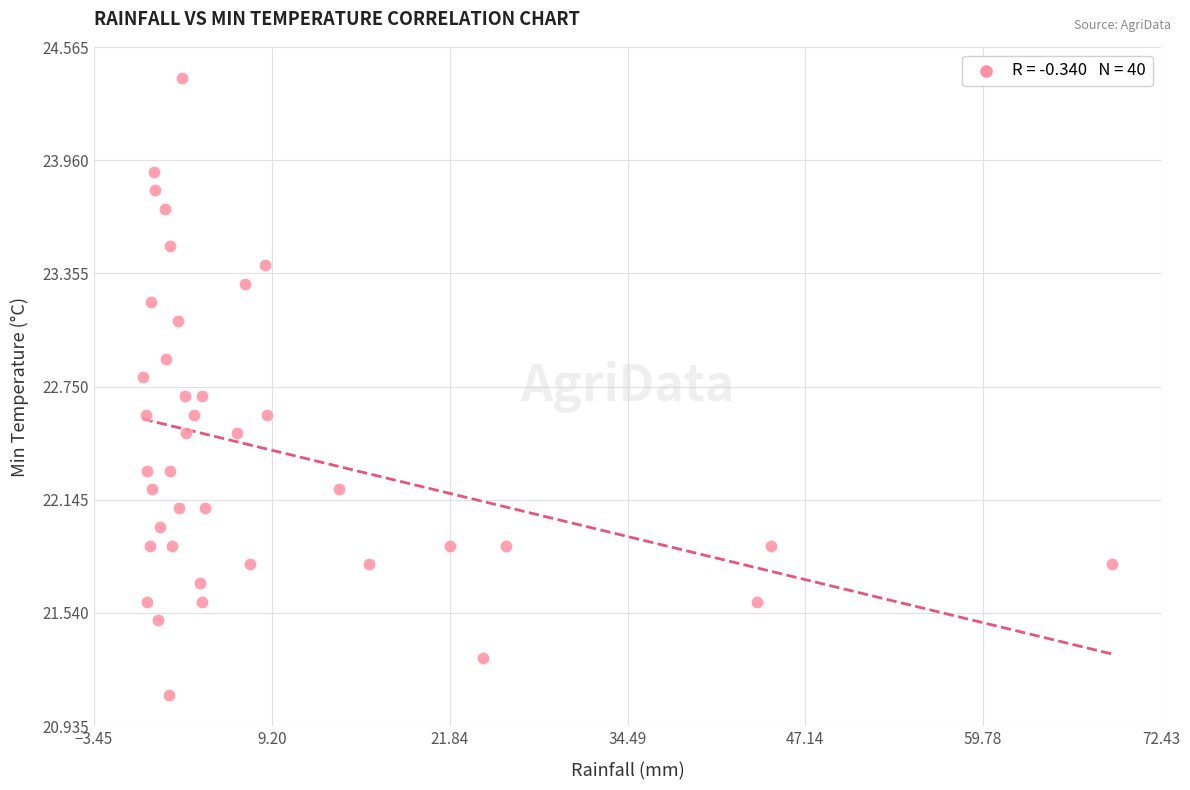

What is the range of Y values (max minus min)?

3.3